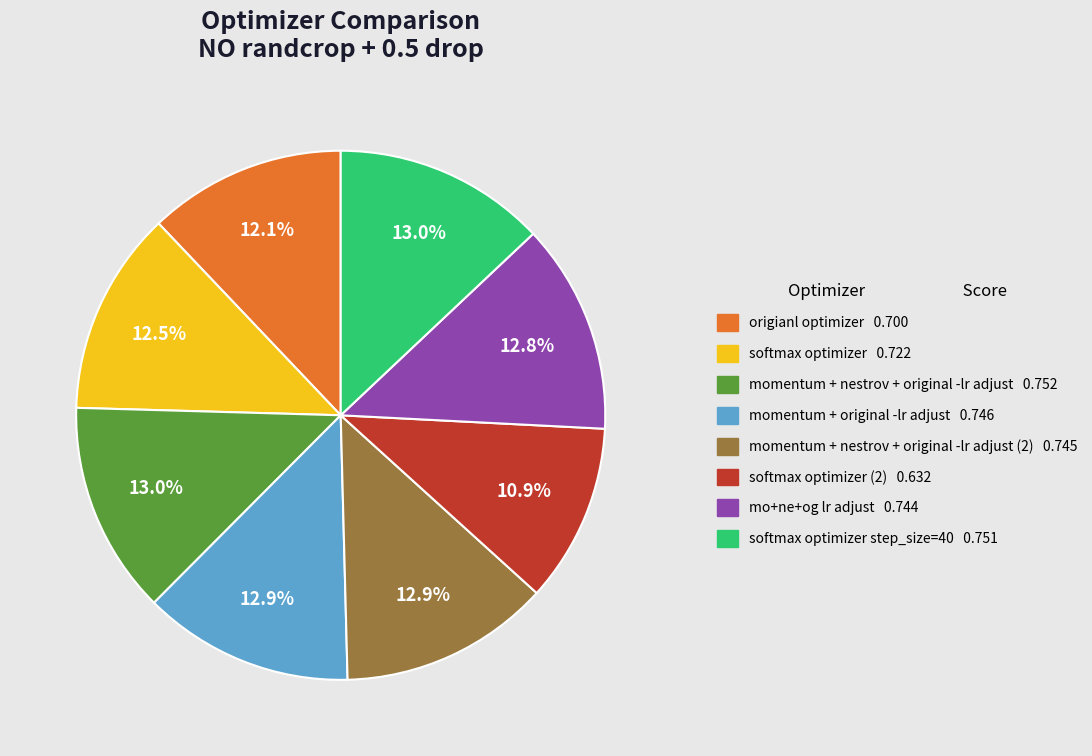

Is there any slice that represents more than half of the pie?

No